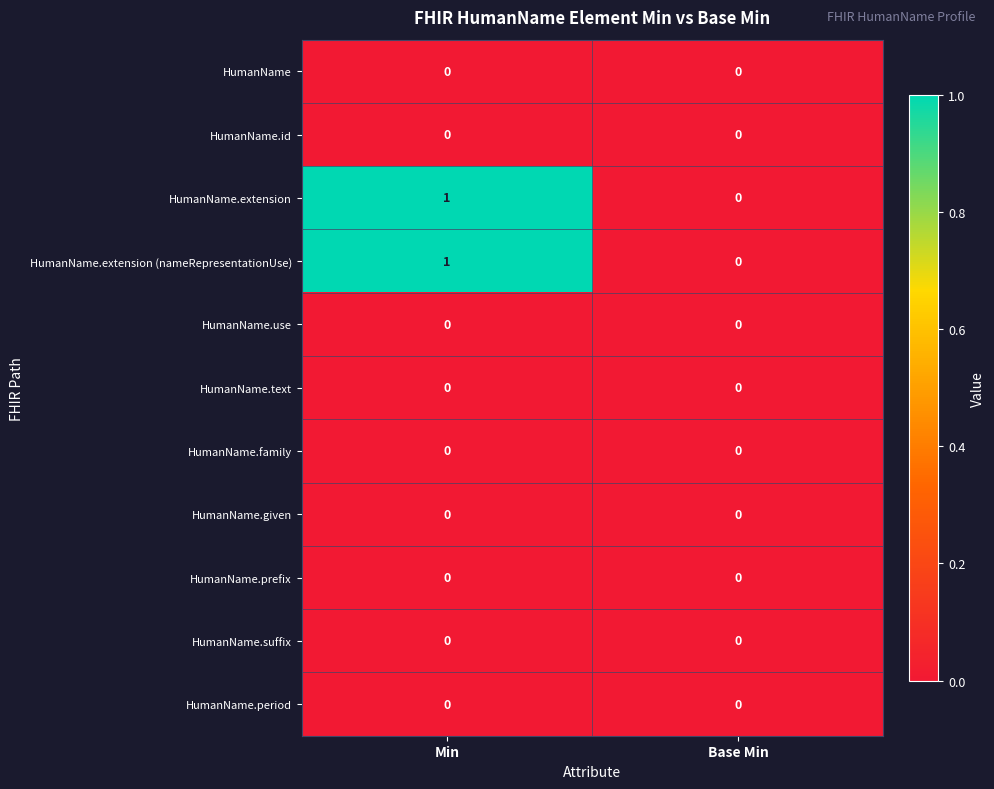

True or false: HumanName.extension has a value of 1 at Min.

True